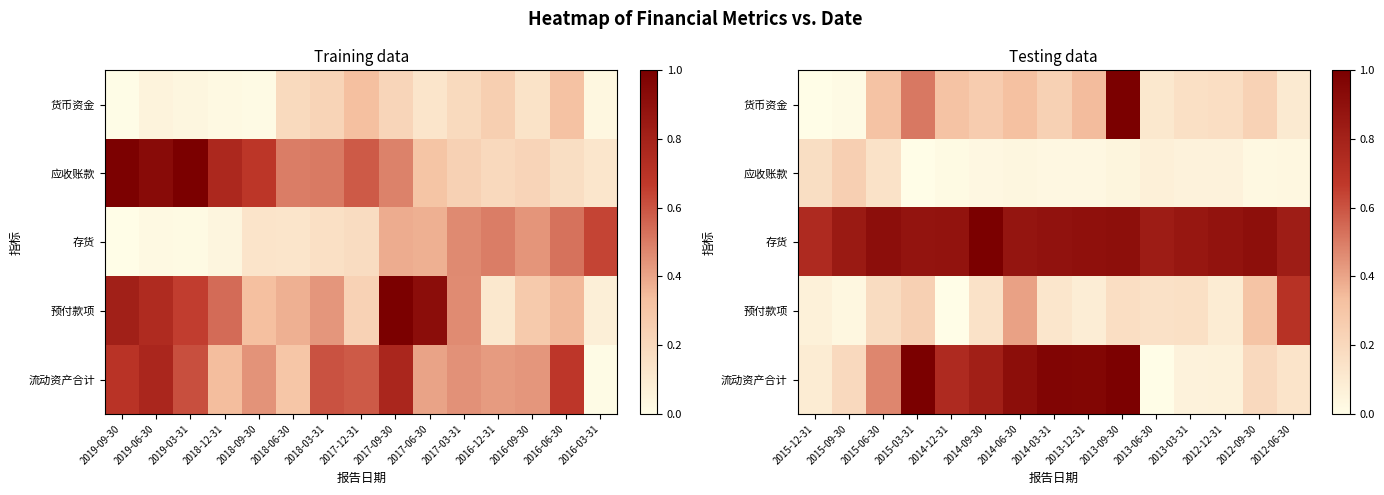

Which series has the widest spread of values?

货币资金